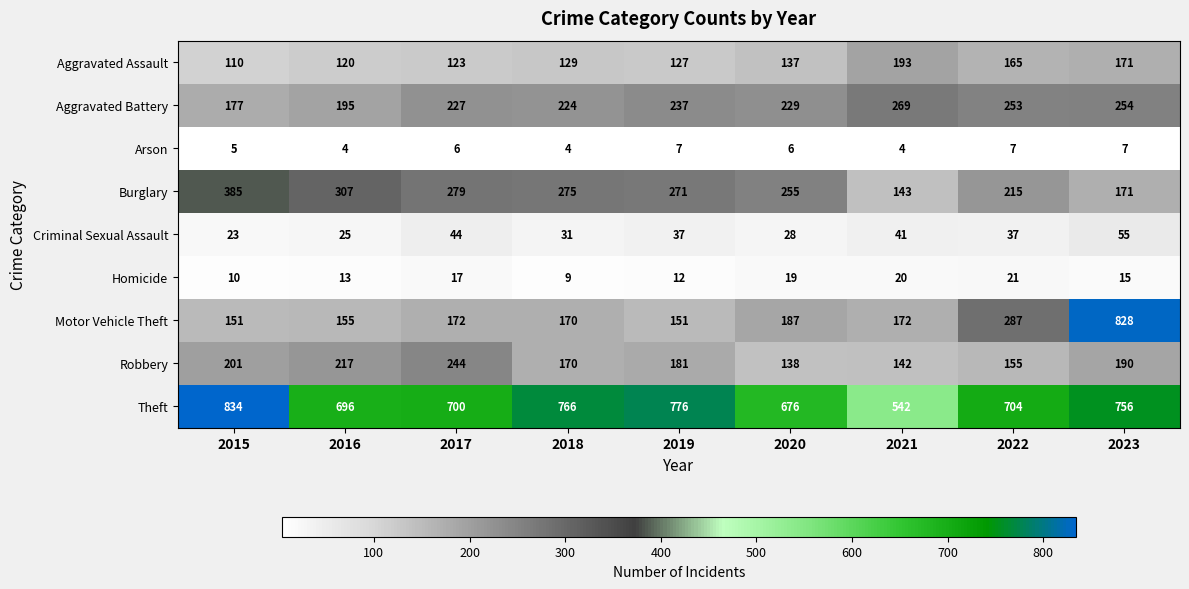

The Aggravated Battery series shows 283 at 2016. True or false?

False